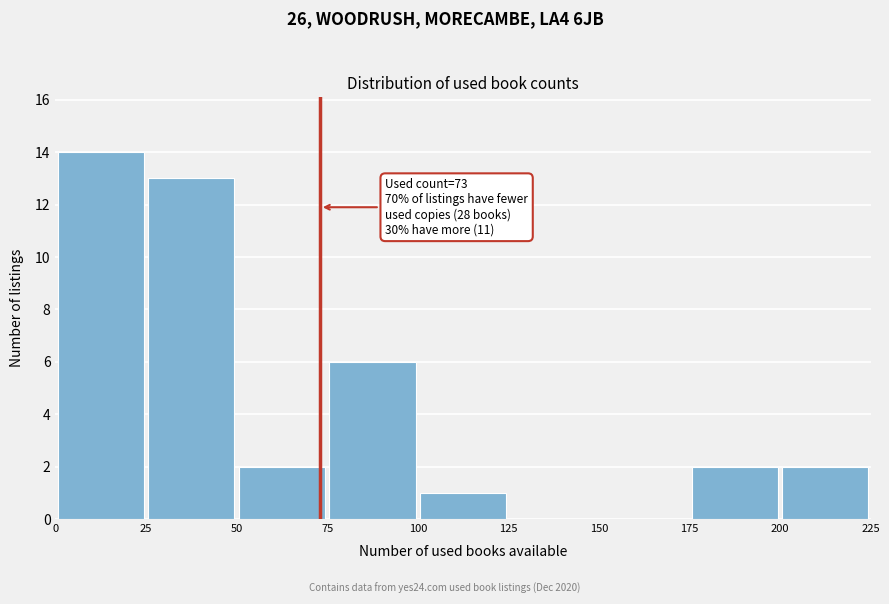

Over which range of the x-axis is the bar tallest?

0 to 25